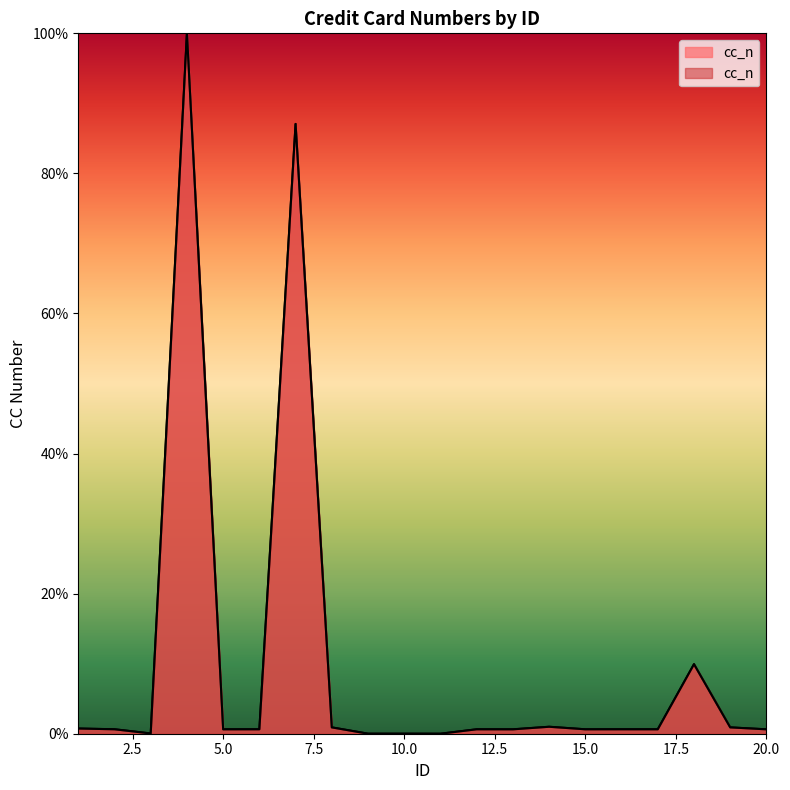

How many interior local valleys (lower than both neighbors) does the data have?

7